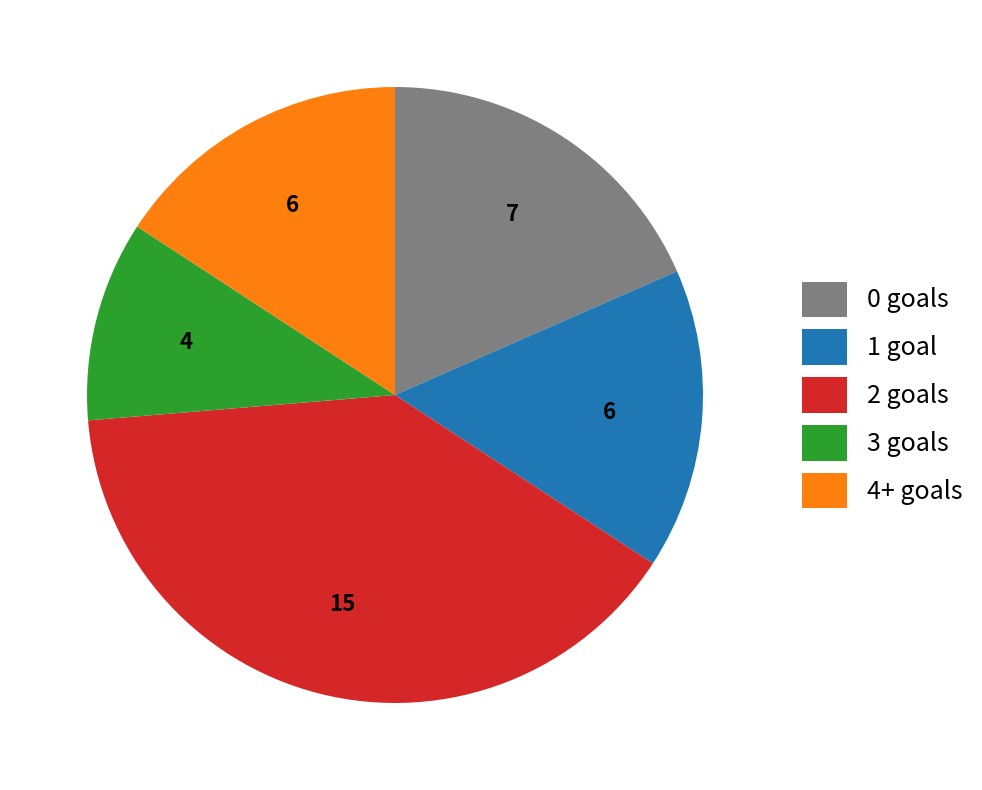

Is there a majority slice in this chart?

No